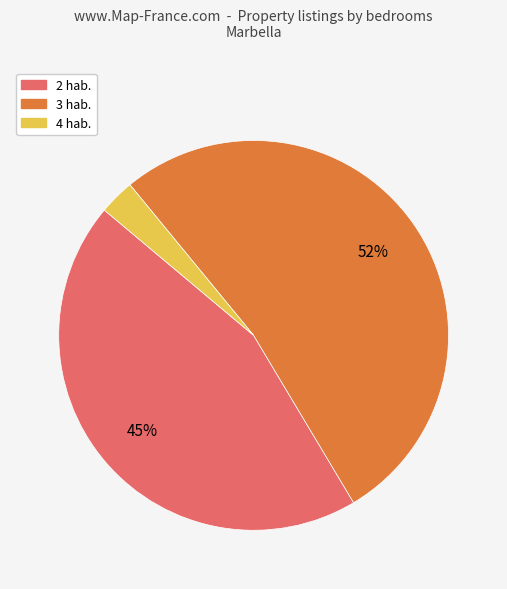

To the nearest percent, what is the difference between the largest and smallest slice percentages?

49%